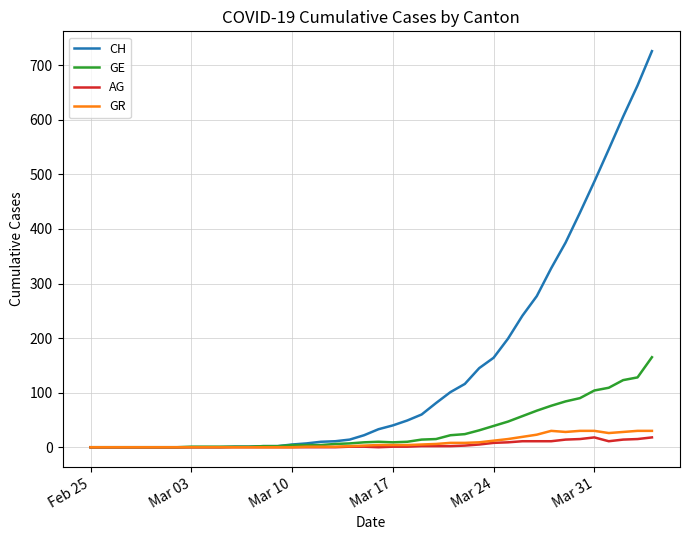

Which series has the largest range (max minus min)?

CH